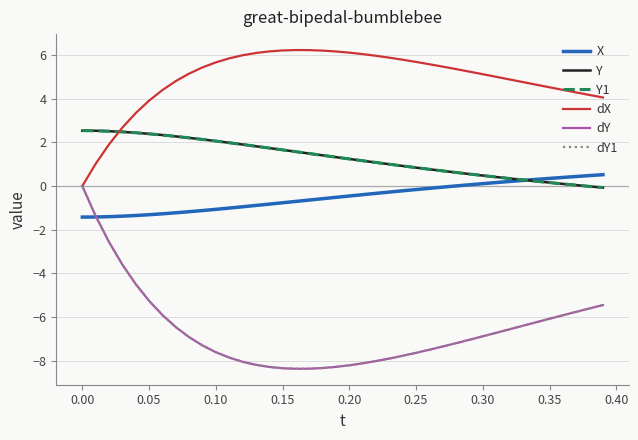

Rank the series by their maximum value, from lowest to highest.

dY, dY1, X, Y, Y1, dX